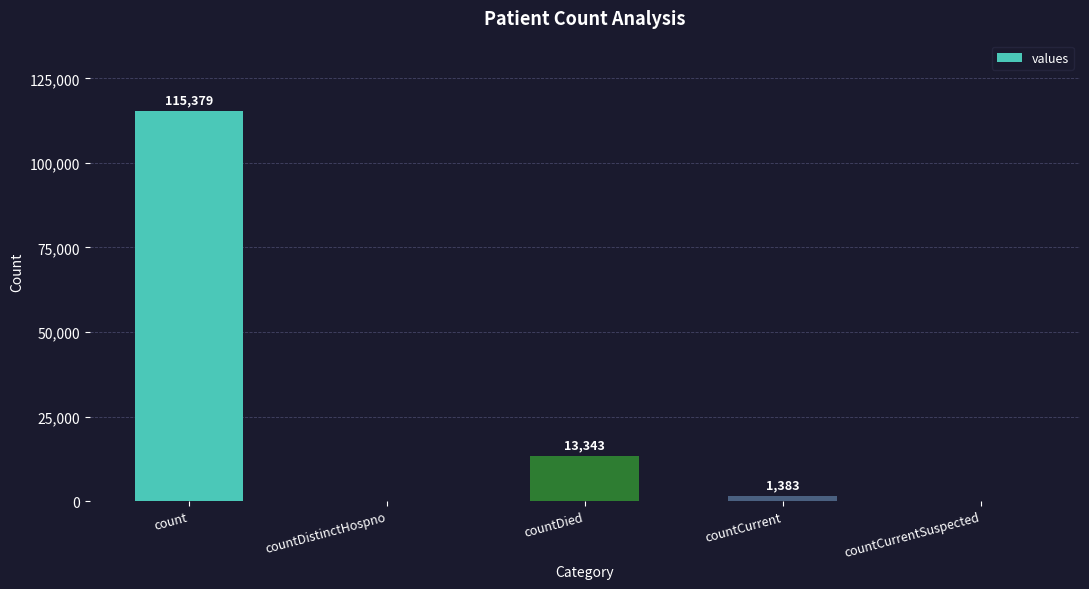

At which category does the chart reach its peak across all series?

count